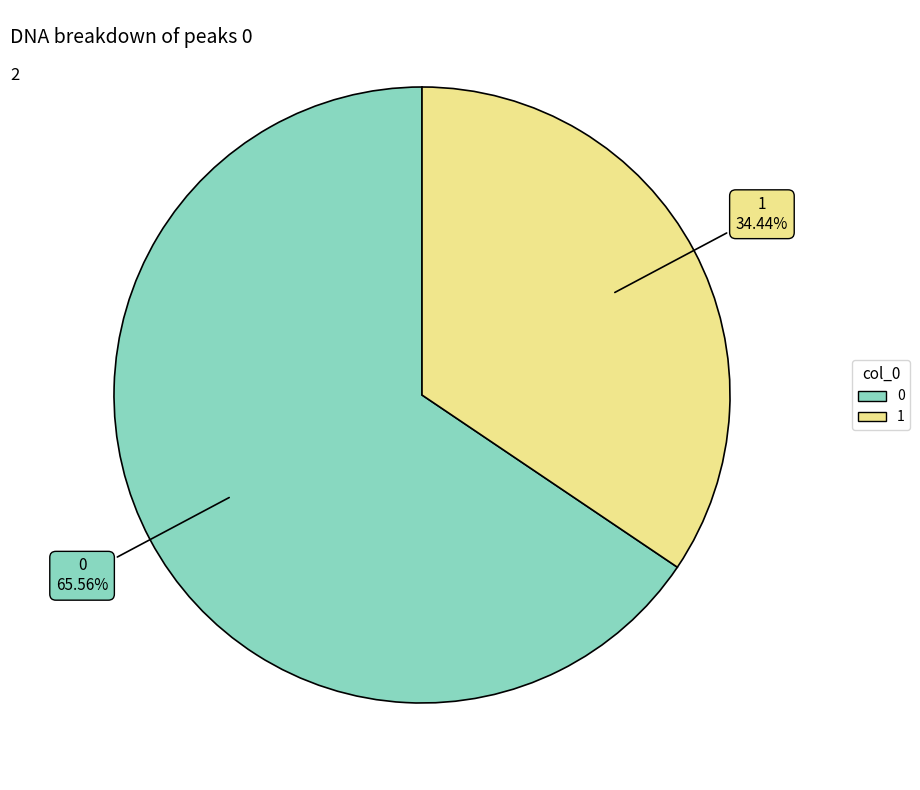

To the nearest percent, what percentage of the pie is 0?

66%